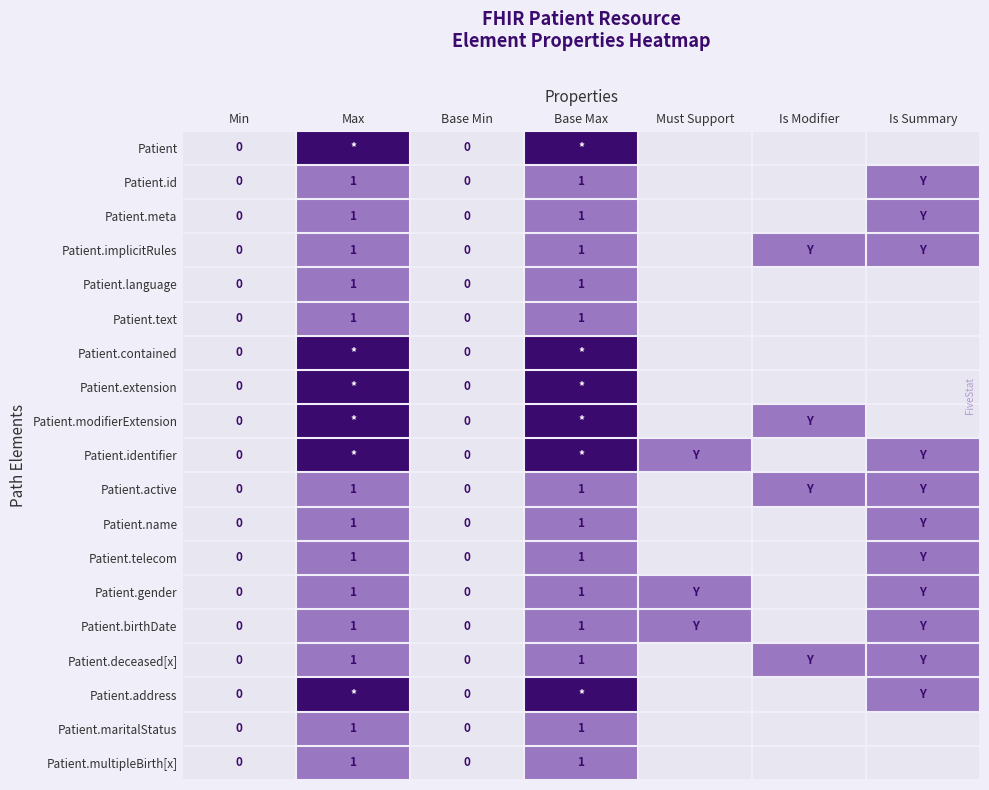

Between Base Min and Must Support, which is larger?

Base Min